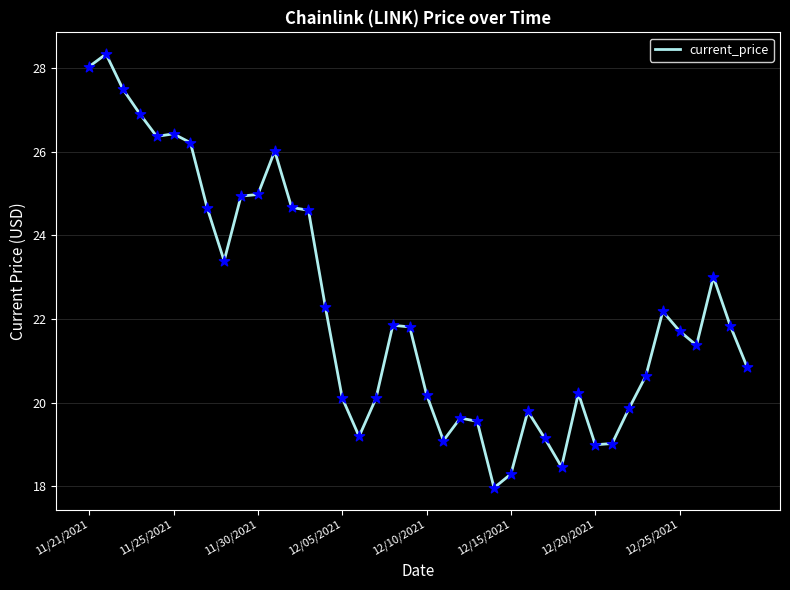

What is the greatest value displayed?

28.3